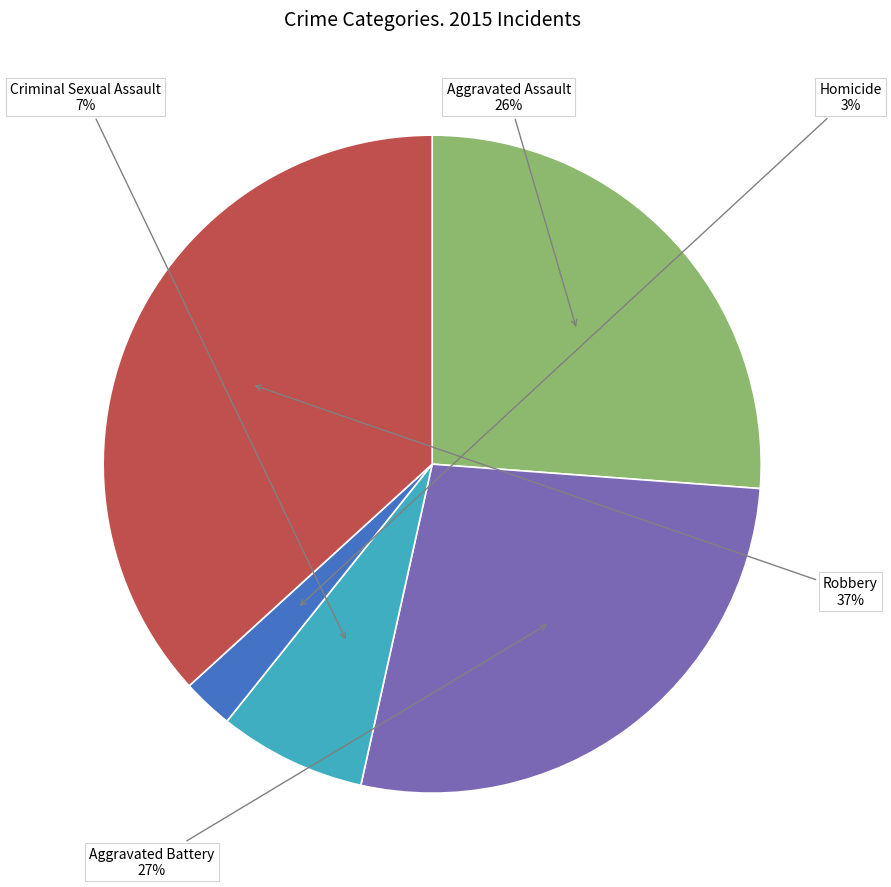

Does Homicide represent more than half of the total?

No